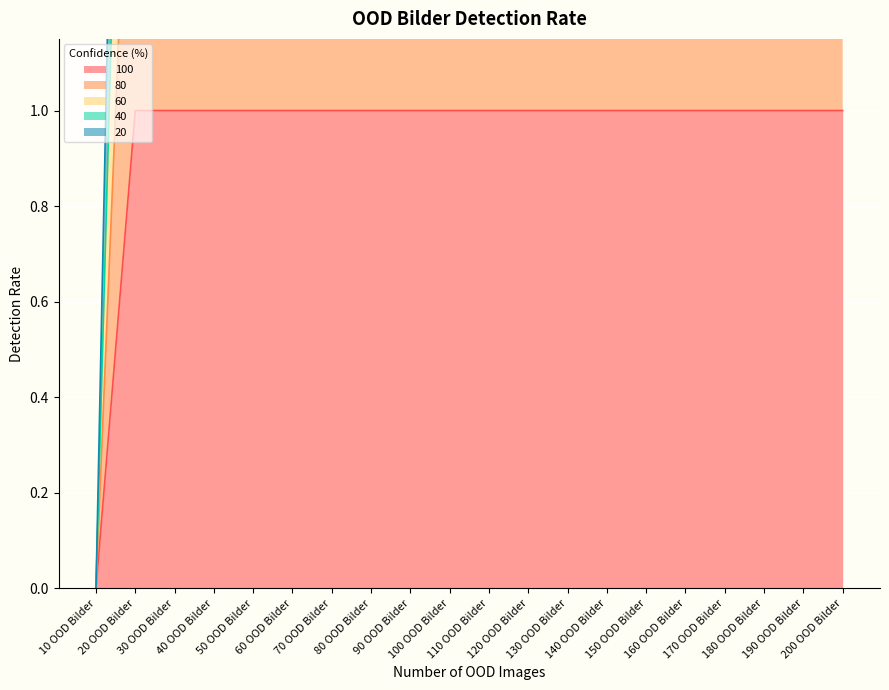

The value of 60 at 140 OOD Bilder is 3. True or false?

True